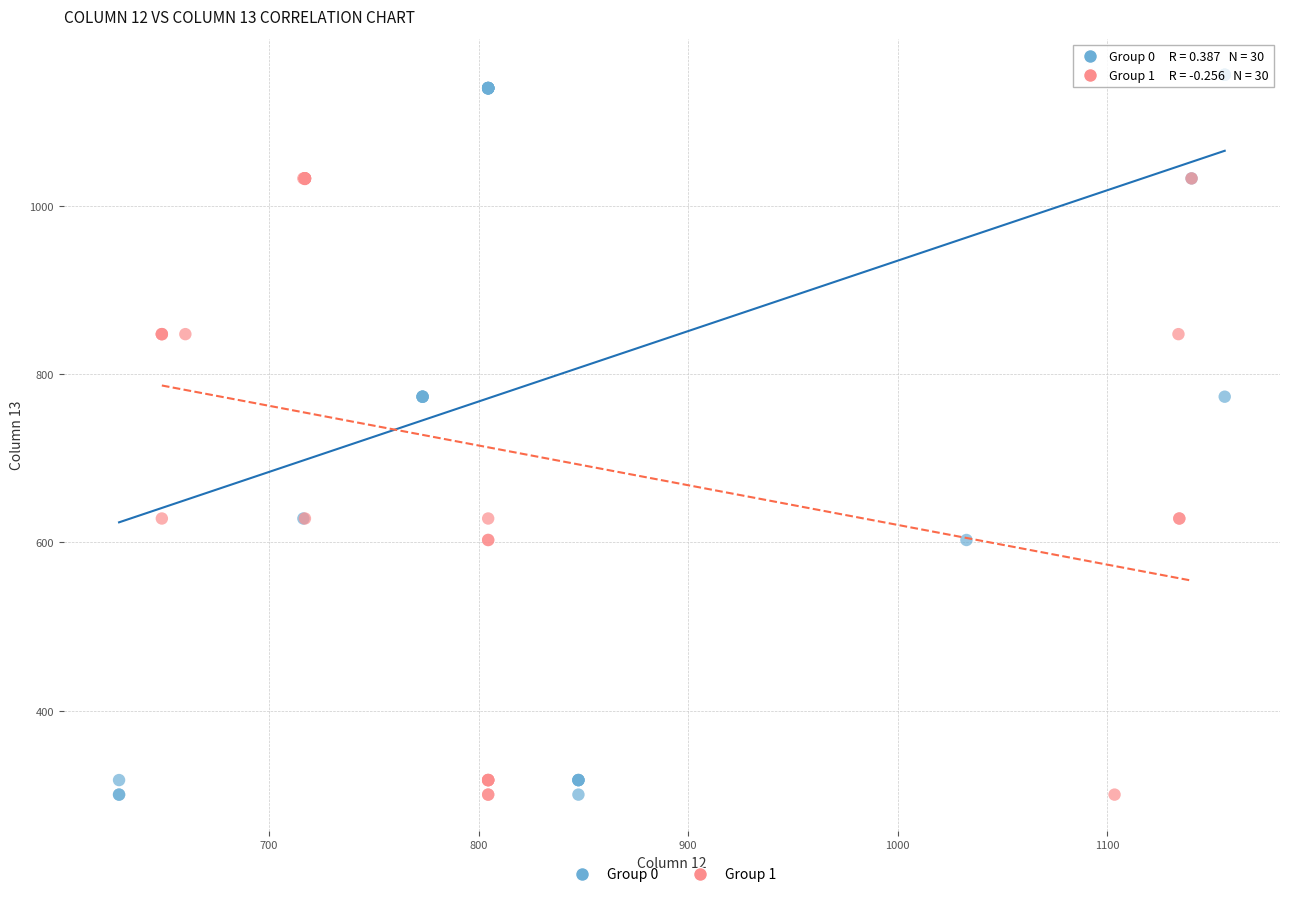

Which series reaches the maximum Y coordinate?

Group 0